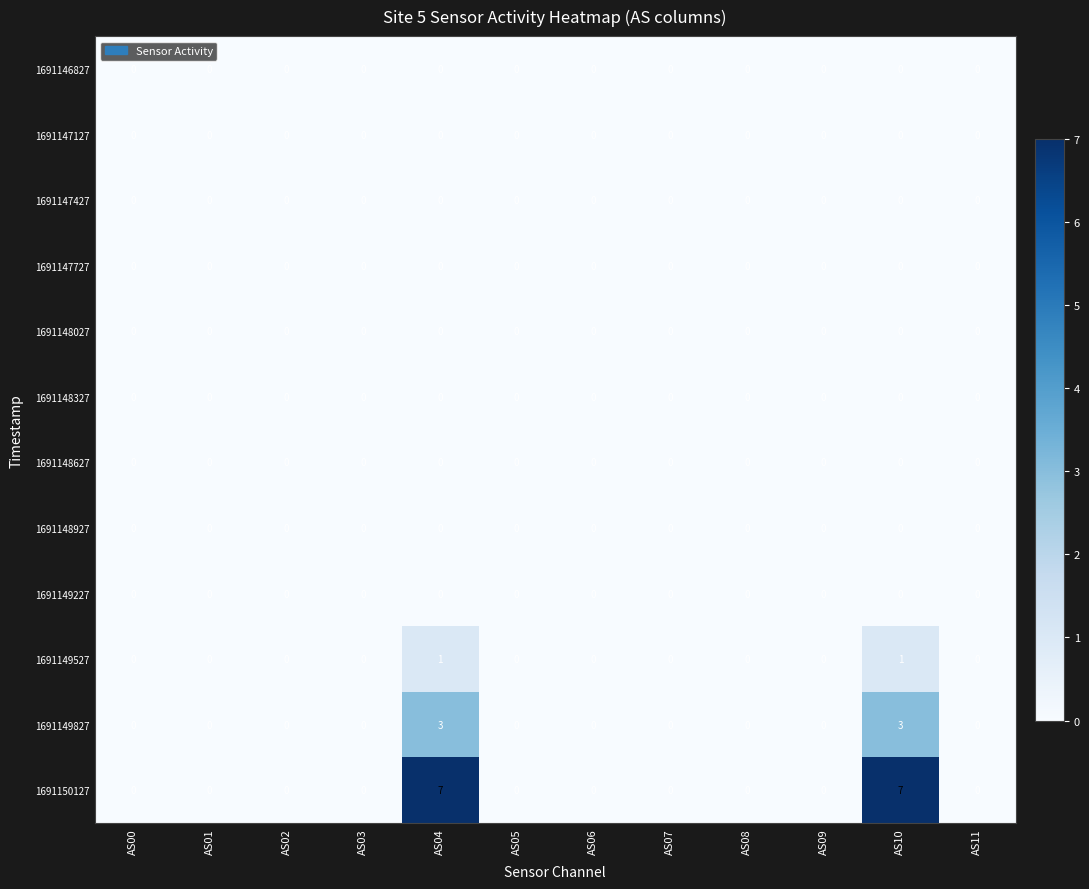

Count the 1691149827 values in the range 0 to 1.

10